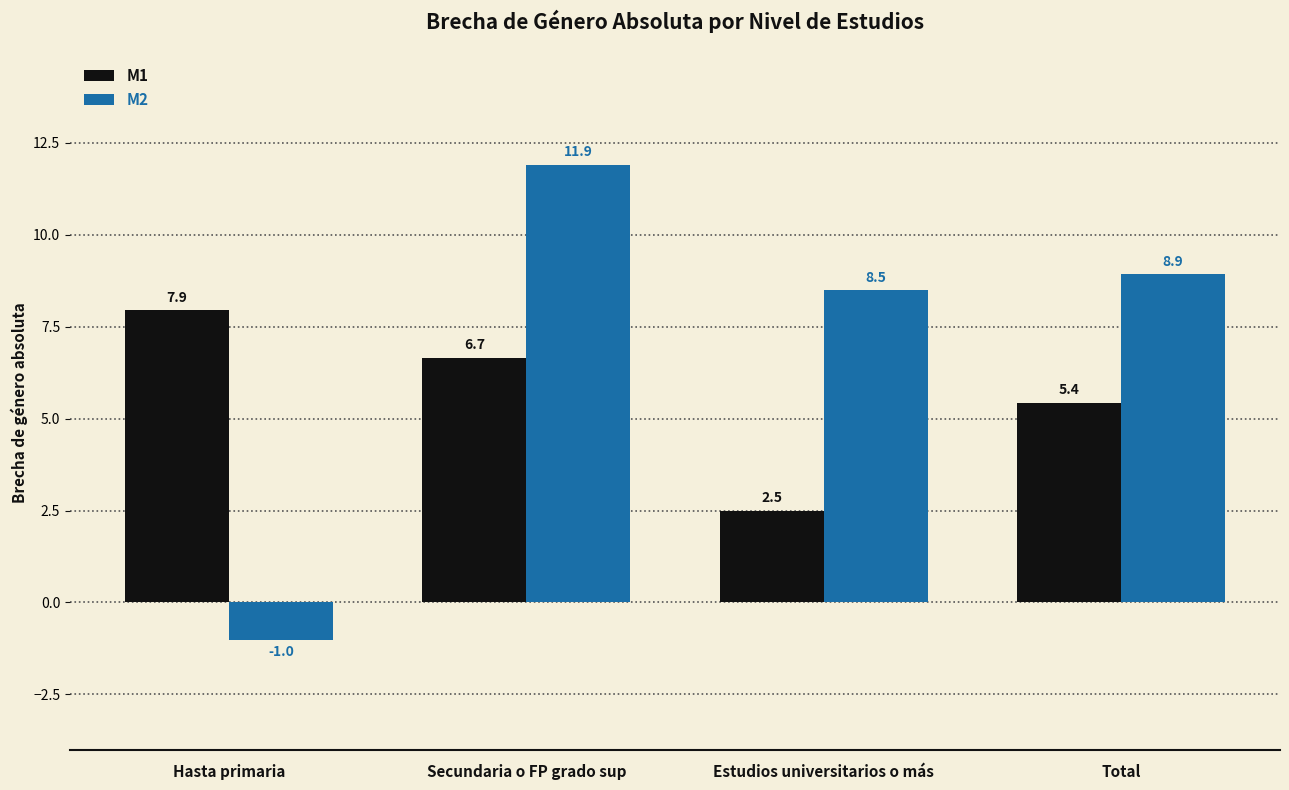

What is the sum of the M1 values at Hasta primaria and Estudios universitarios o más?

10.4